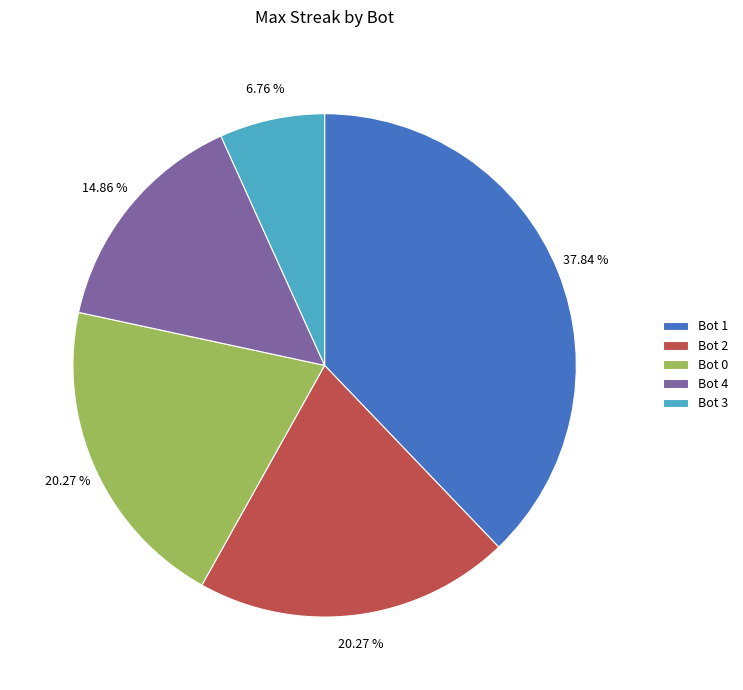

Which category has the smallest portion of the pie?

Bot 3